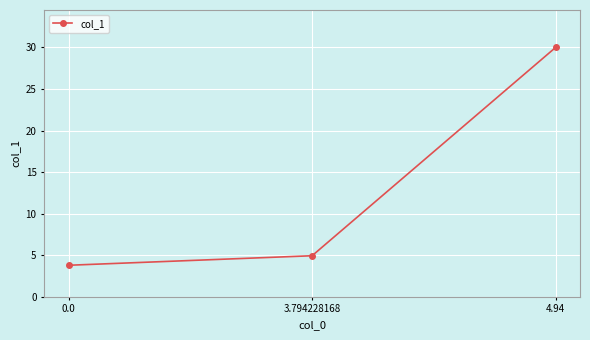

What is the change in value from 0.0 to 3.794228168?

+1.1